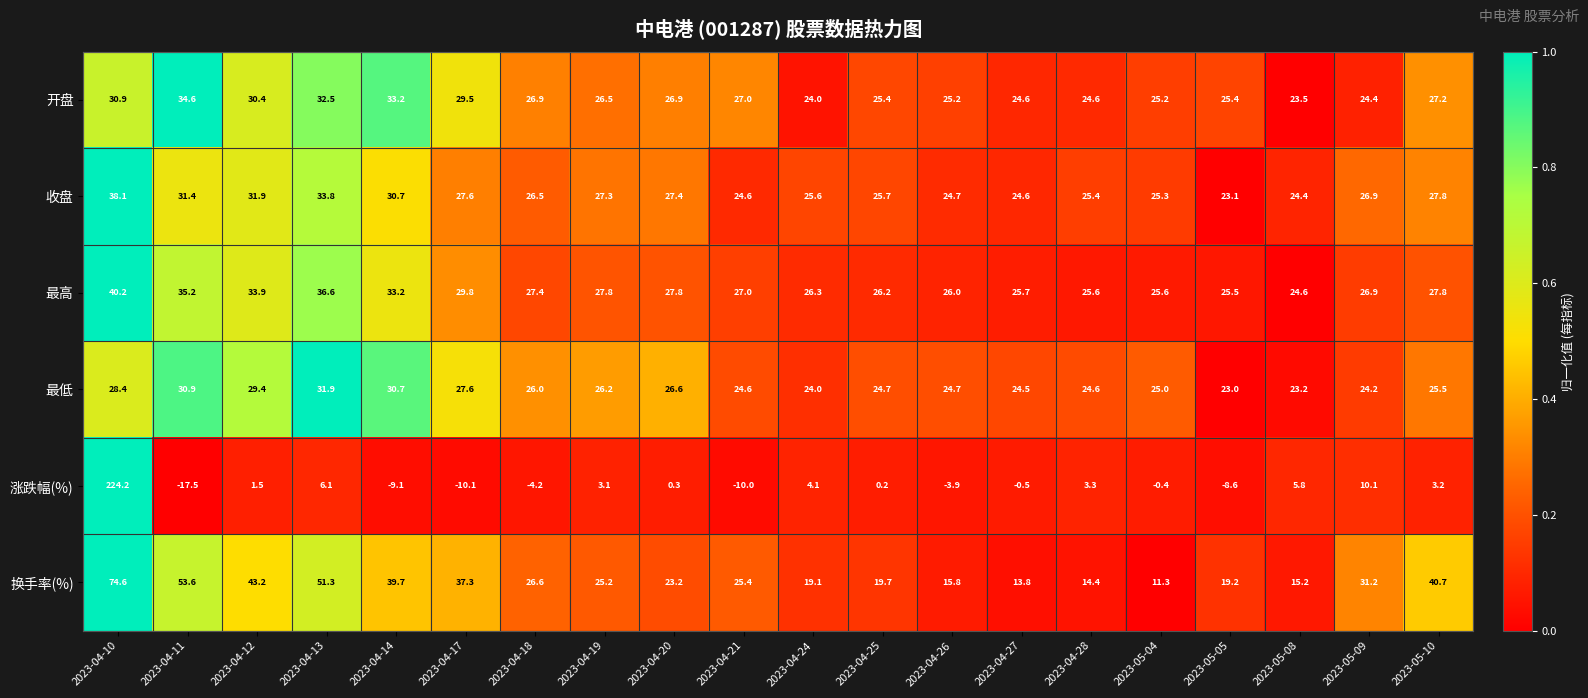

What is the difference between the highest and lowest values at 2023-05-08?

18.8